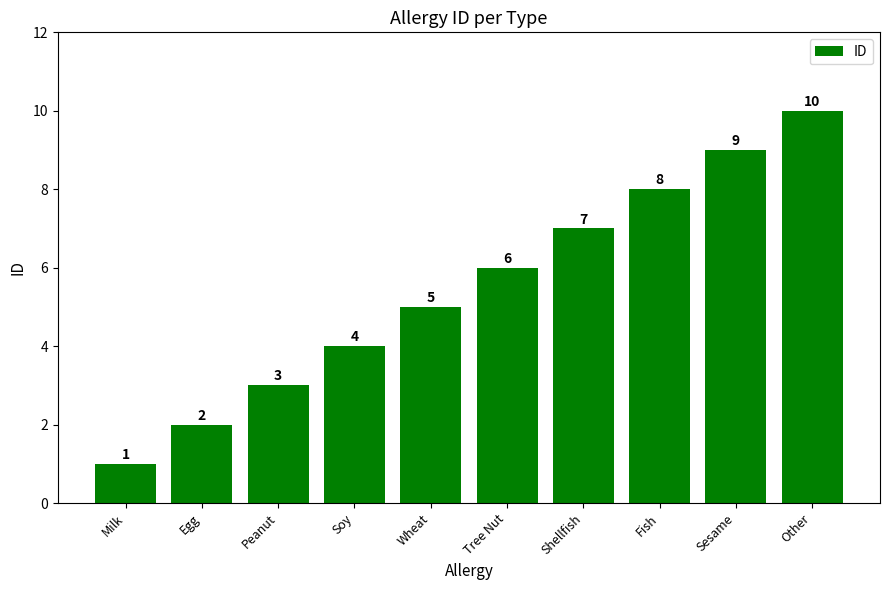

What is the maximum value shown in the chart?

10